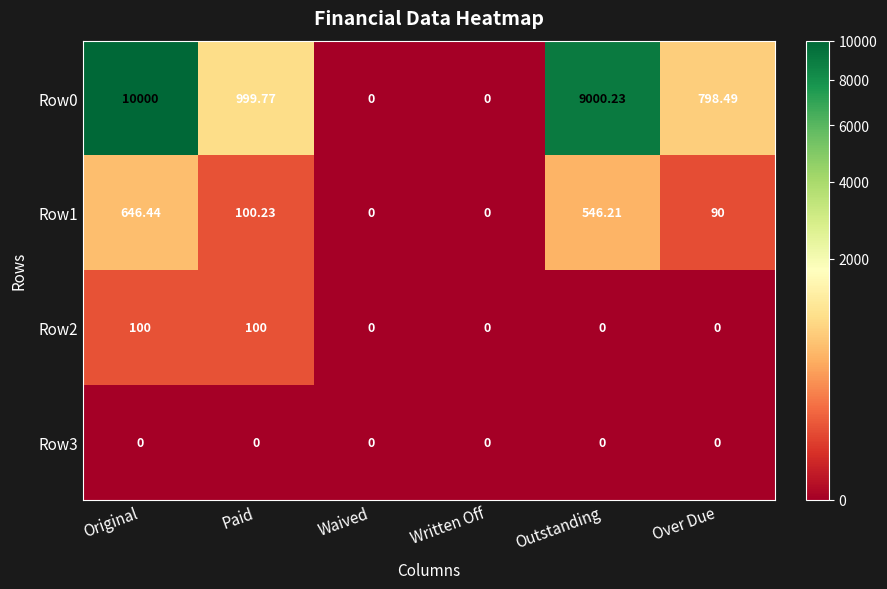

Is the value of Row2 at Paid greater than the value of Row3 at Over Due?

Yes